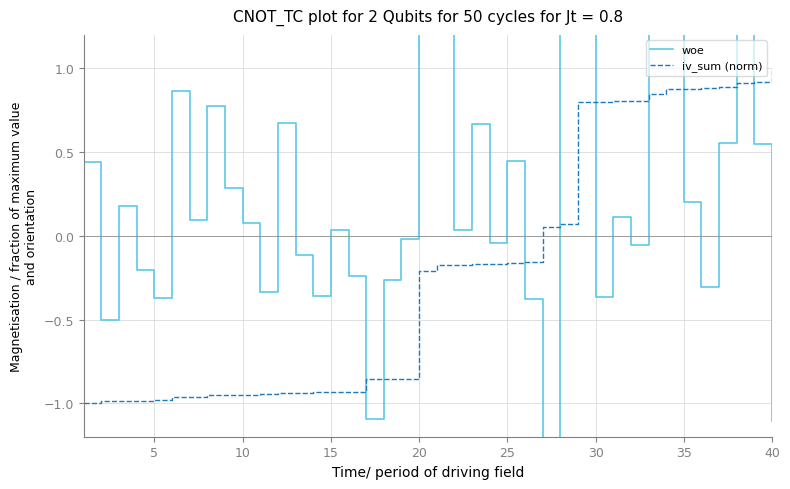

Reading right to left, what are all the values shown in this chart?

woe: -1.1	0.5	1.3	0.6	-0.3	0.2	1.5	1.6	-0.1	0.1	-0.4	2.0	1.2	-1.6	-0.4	0.4	-0.0	0.7	0.0	1.5	2.0	-0.0	-0.3	-1.1	-0.2	0.0	-0.4	-0.1	0.7	-0.3	0.1	0.3	0.8	0.1	0.9	-0.4	-0.2	0.2	-0.5	0.4
iv_sum (norm): 1.0	0.9	0.9	0.9	0.9	0.9	0.9	0.8	0.8	0.8	0.8	0.8	0.1	0.1	-0.2	-0.2	-0.2	-0.2	-0.2	-0.2	-0.2	-0.9	-0.9	-0.9	-0.9	-0.9	-0.9	-0.9	-0.9	-0.9	-1.0	-1.0	-1.0	-1.0	-1.0	-1.0	-1.0	-1.0	-1.0	-1.0